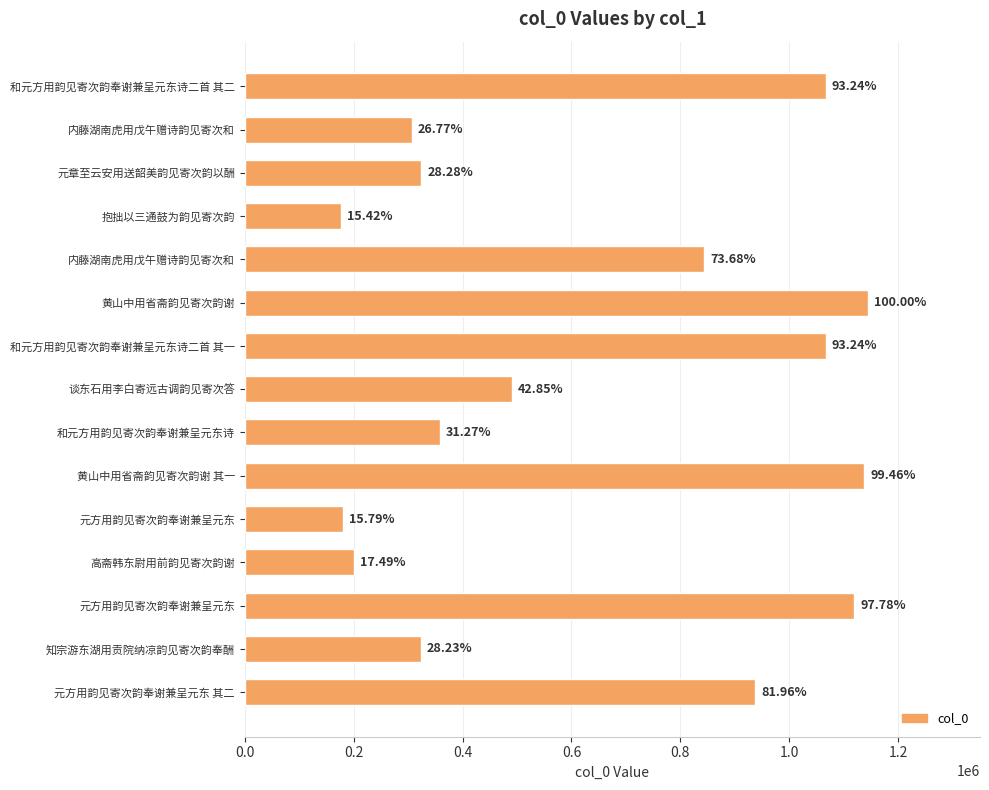

What is the difference between the maximum and minimum values?

967804